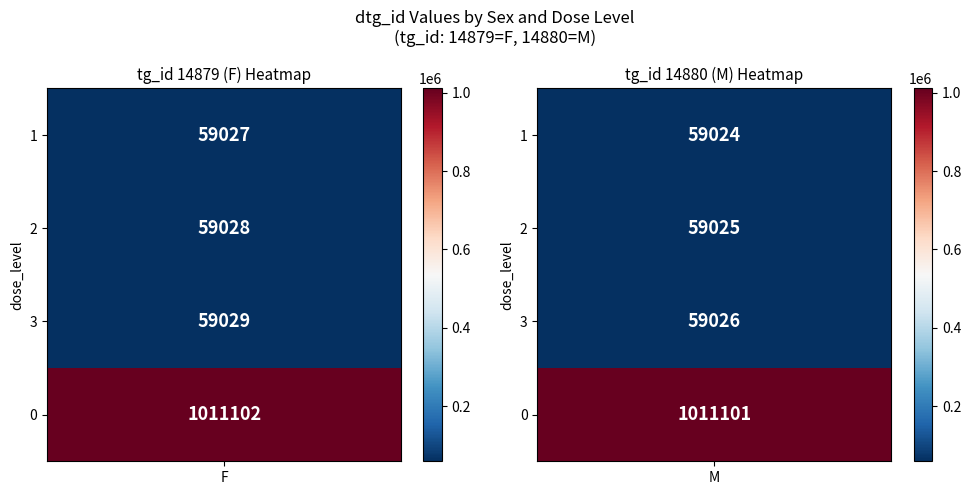

Between dose_level_0 and dose_level_3, which is larger?

dose_level_0